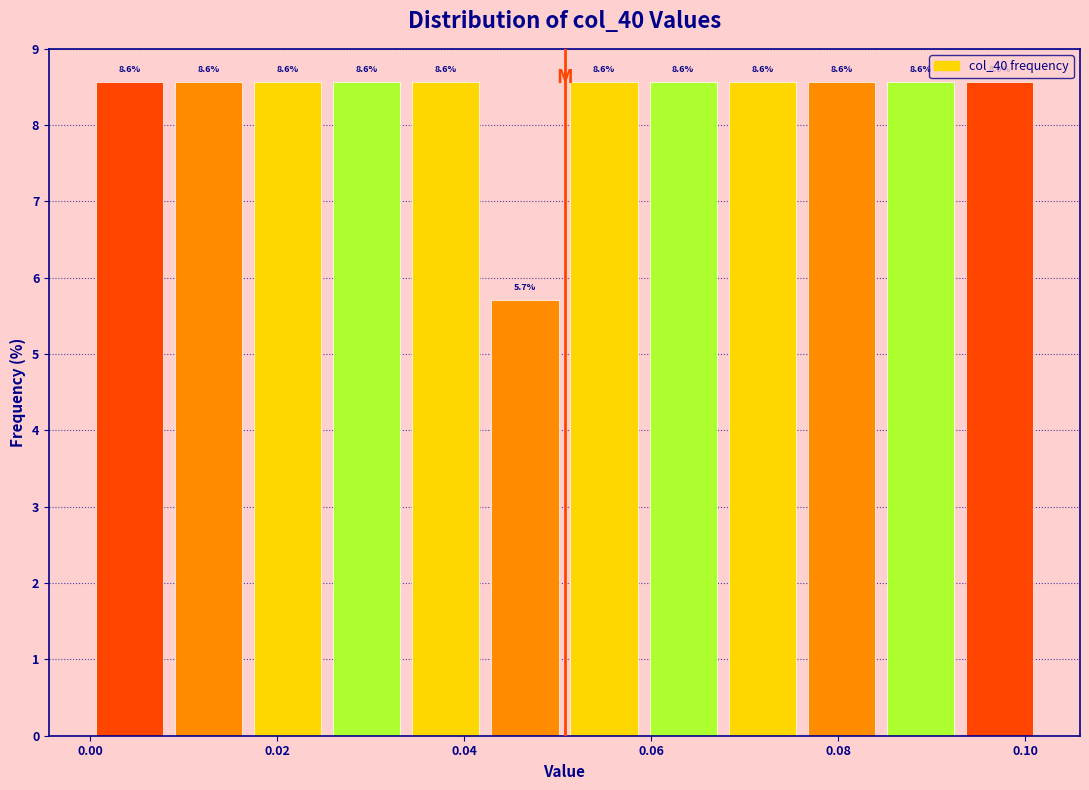

How tall is the bar that spans 0.060 to 0.068 on the x-axis? The bar edges are not printed on the chart, so give them approximately, as read against the axis.

8.6